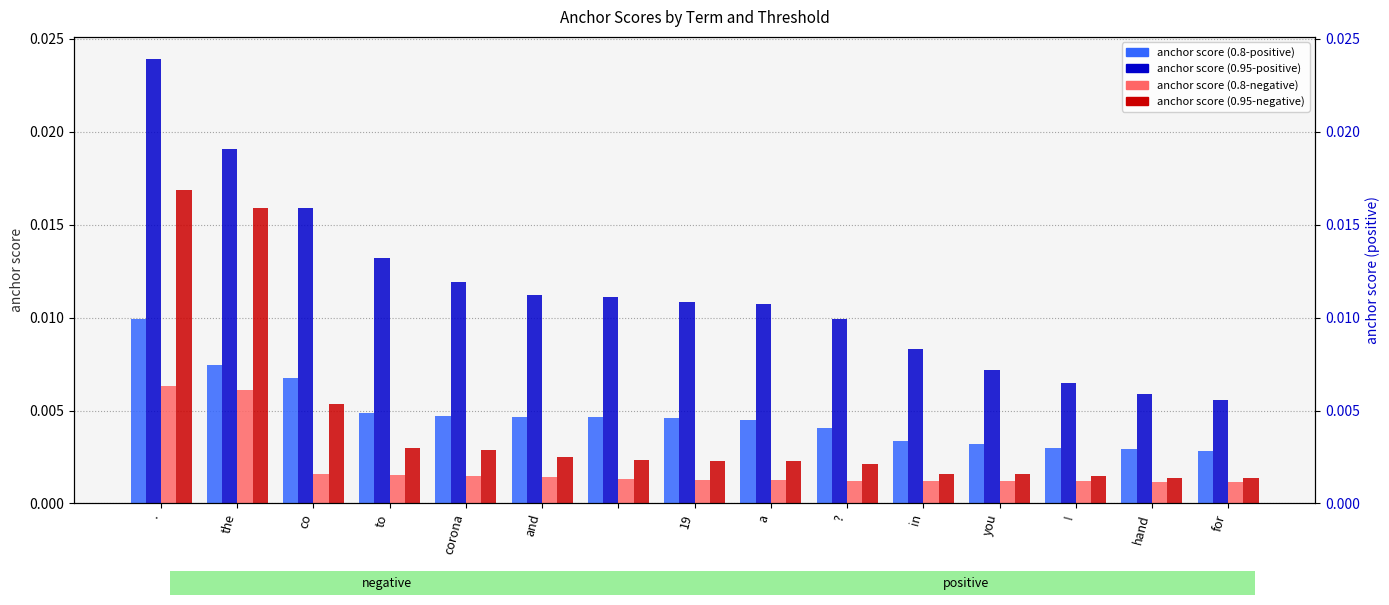

Rank the series by their maximum value, from lowest to highest.

anchor score (0.8-negative), anchor score (0.8-positive), anchor score (0.95-negative), anchor score (0.95-positive)